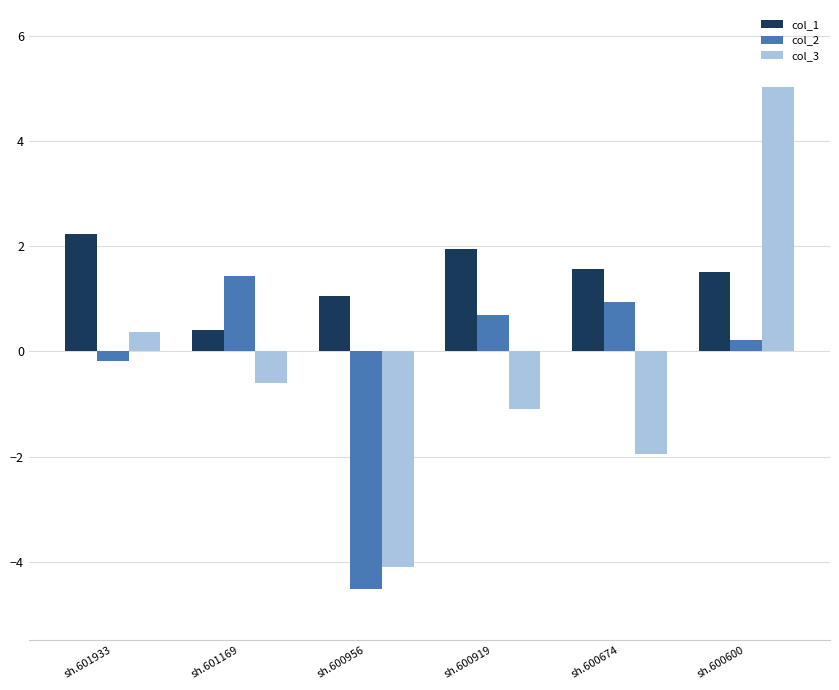

What is the value of the col_3 bar at the 3rd from the left?

-4.1